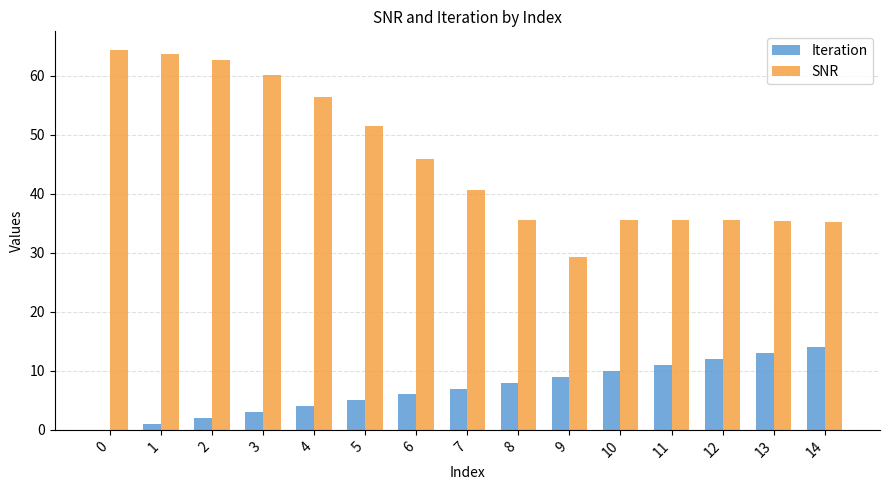

The value of SNR at 13 is 57.7. True or false?

False